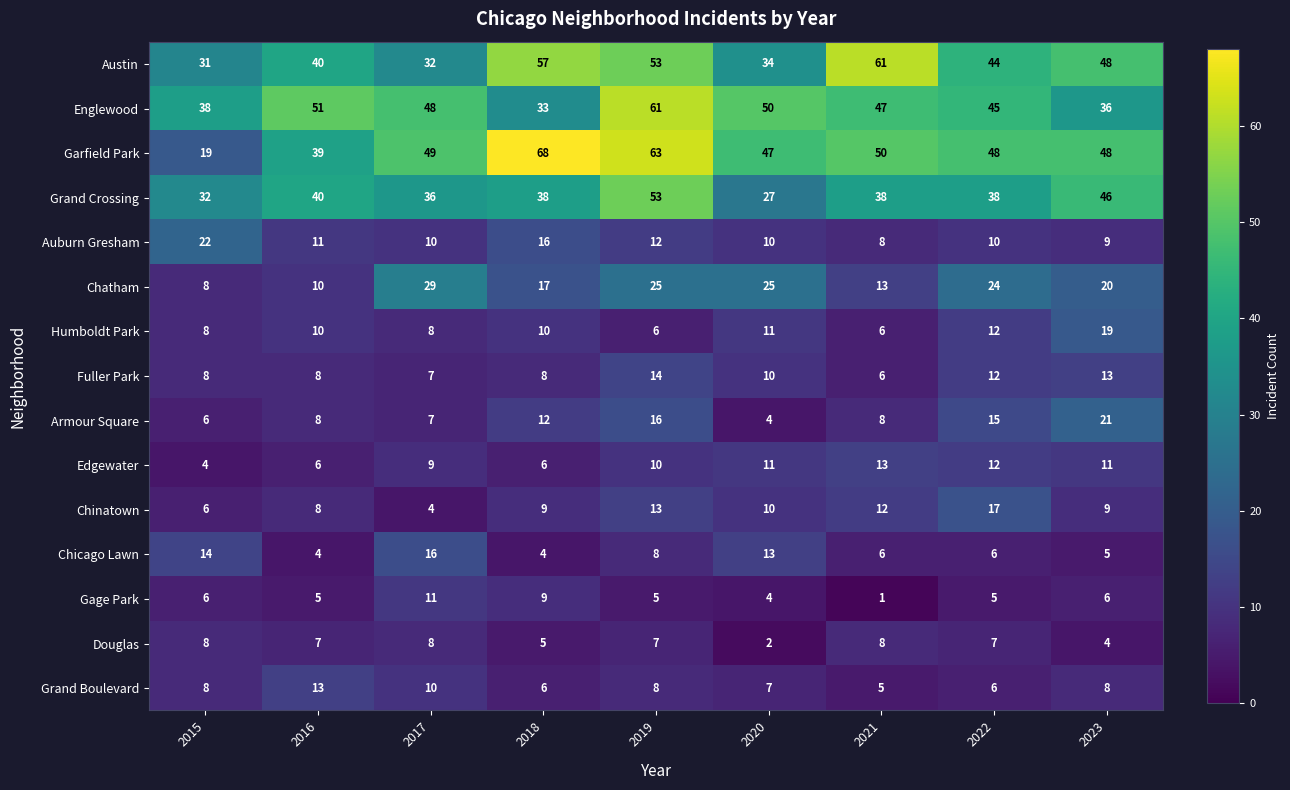

At which label does Grand Crossing reach its peak?

2019